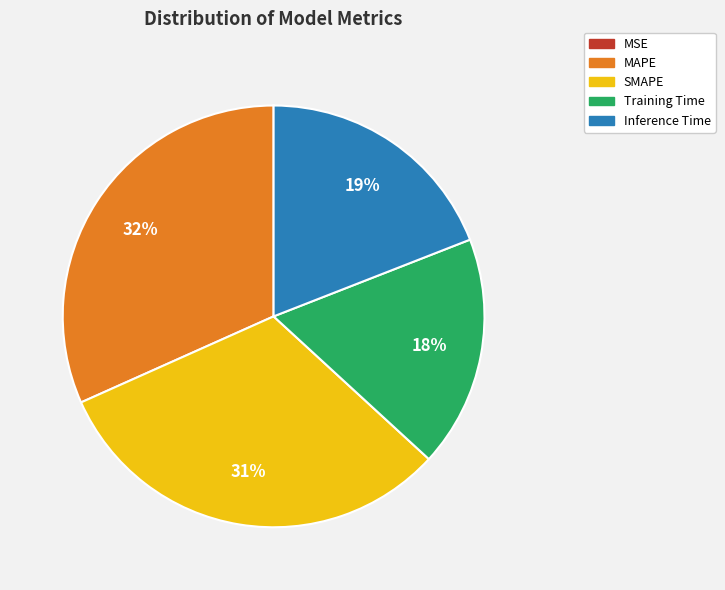

True or false: SMAPE accounts for 41% of the total.

False